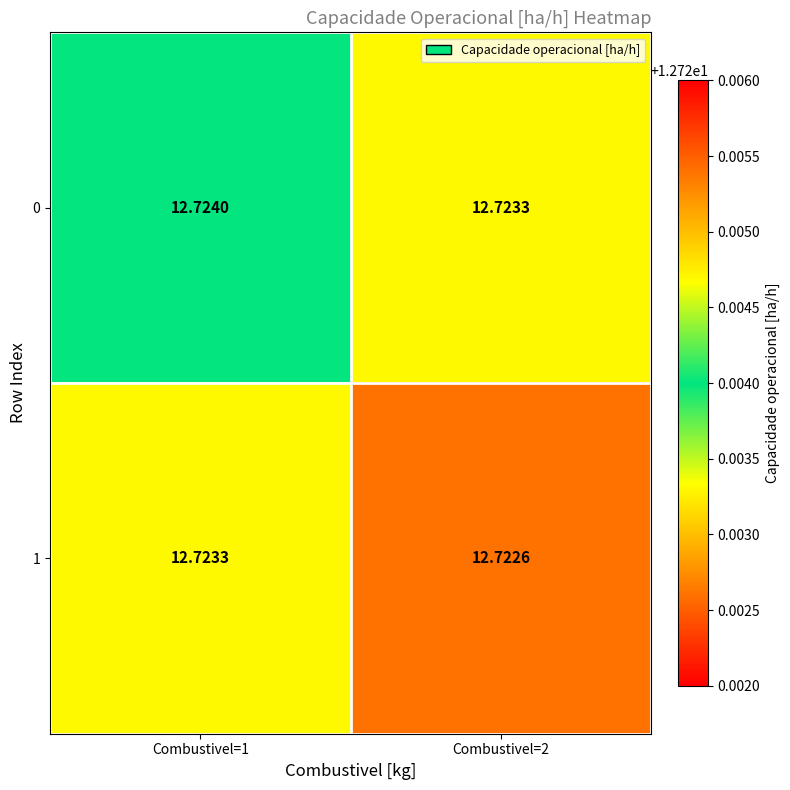

What is the smallest value displayed?

12.7